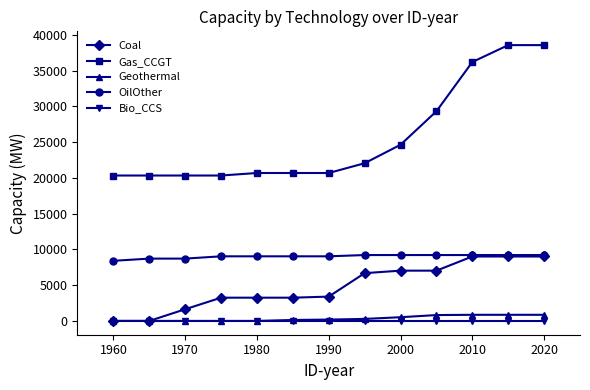

Which series has the largest range (max minus min)?

Gas_CCGT